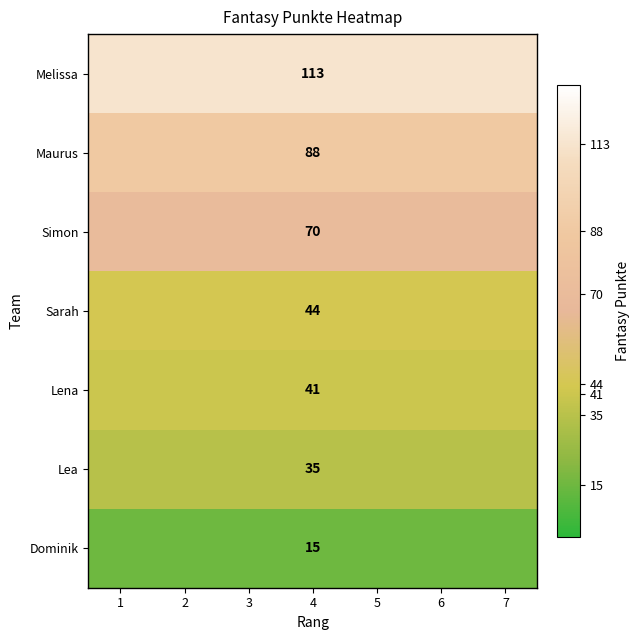

True or false: Lea has a value of 35 at 4.

True